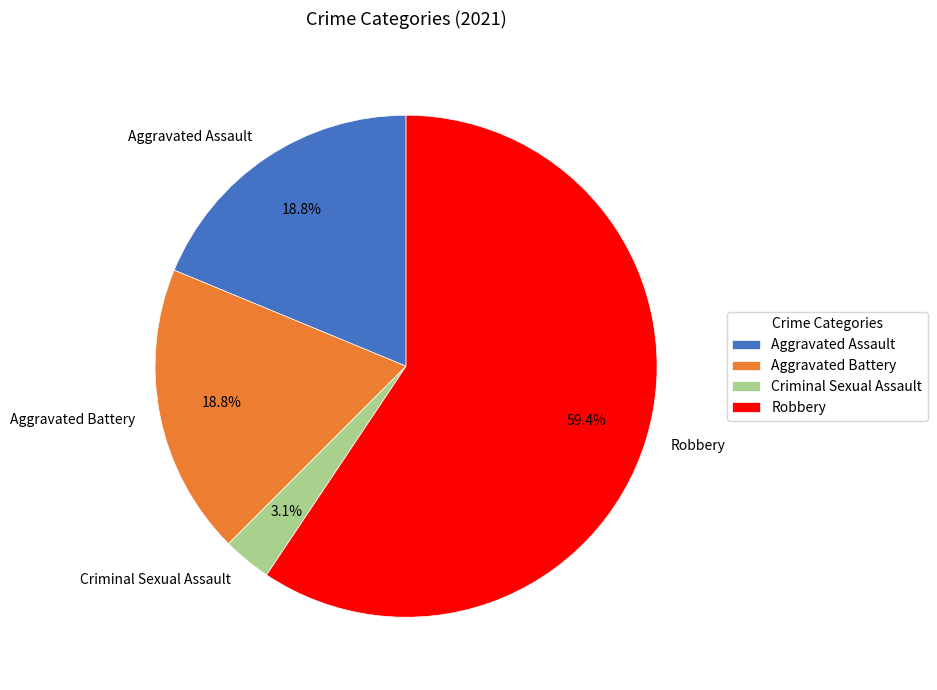

To the nearest percent, what is the average slice percentage?

25%